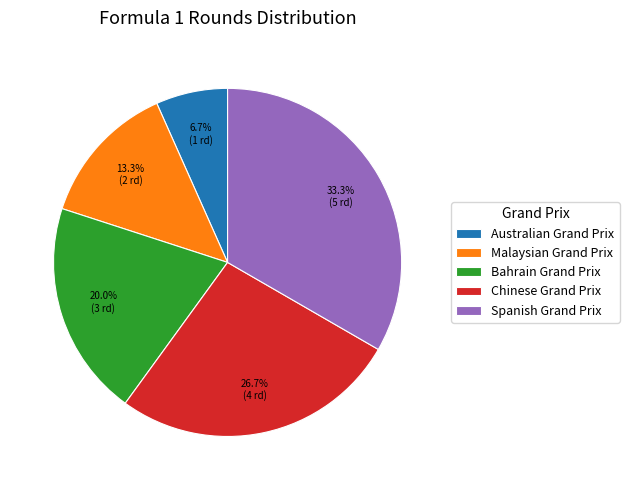

What percentage is NOT represented by Bahrain Grand Prix?

80.0%